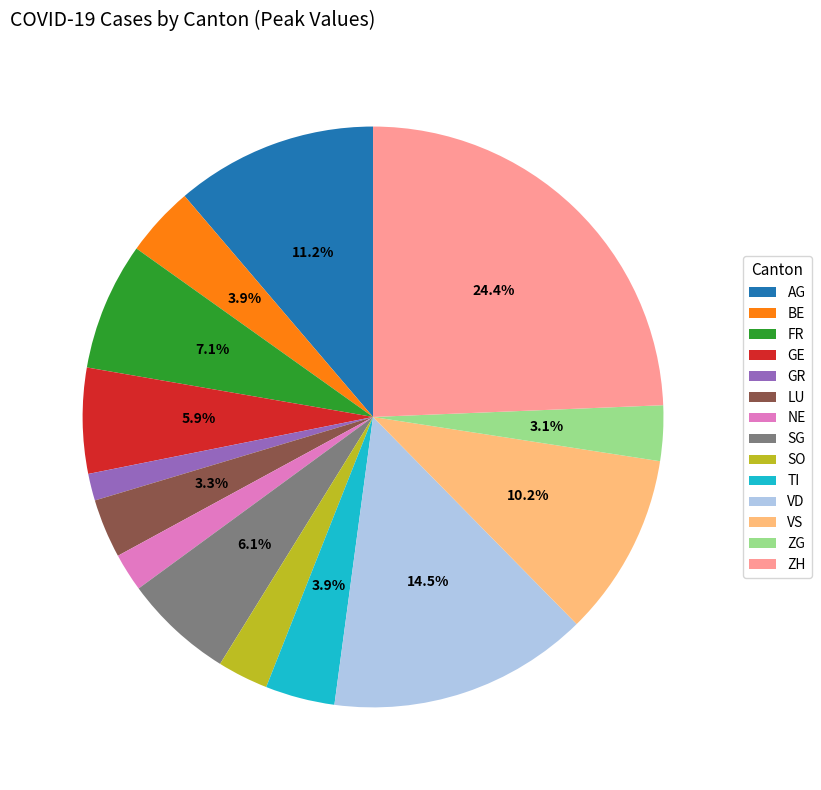

Combined, do FR and ZH account for over 50%?

No